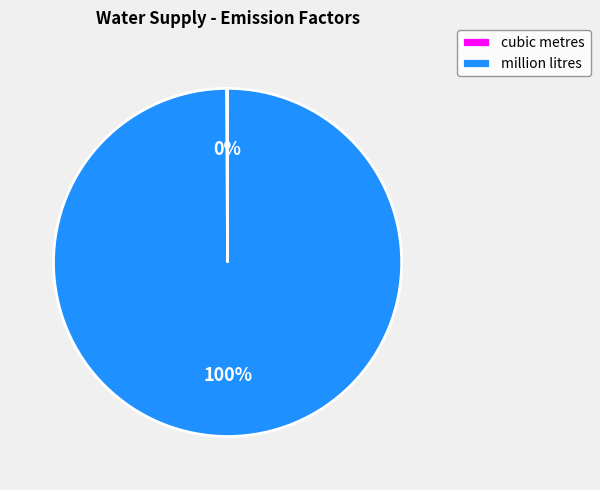

True or false: million litres accounts for 100% of the total.

True